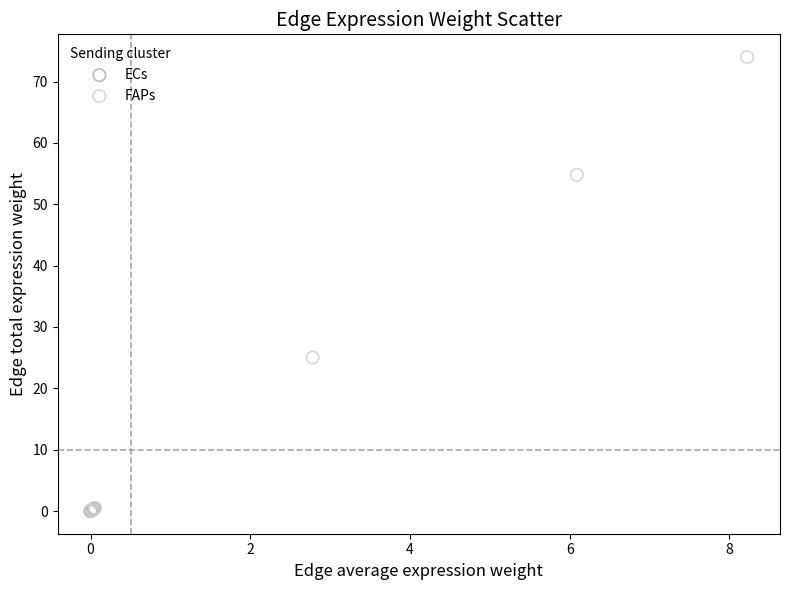

Which series contains the highest Y value?

FAPs